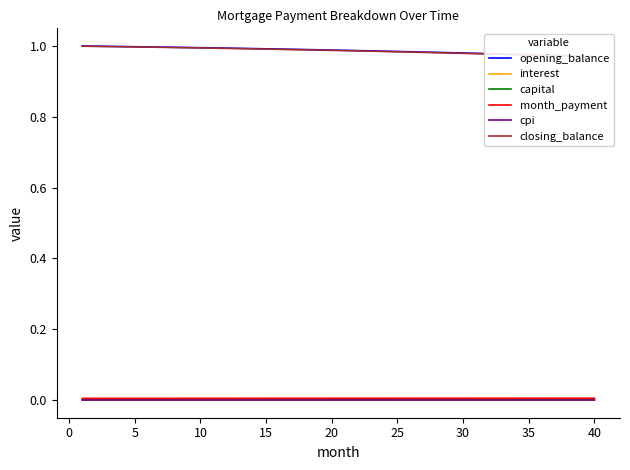

The value of cpi at 25 is 0.0. True or false?

True